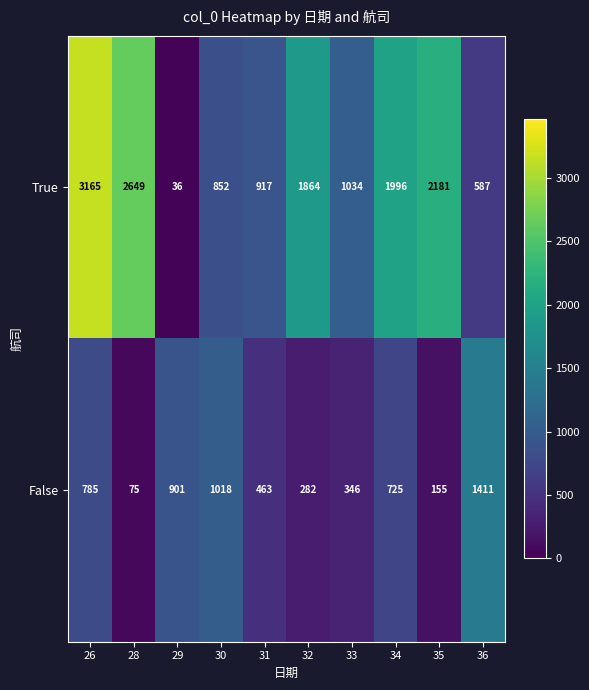

What is the total value across all series at 29?

937